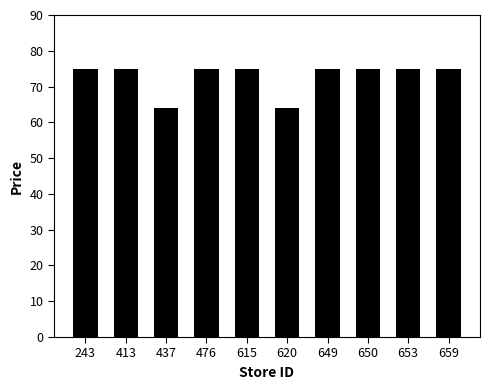

How many distinct data groups are displayed?

1